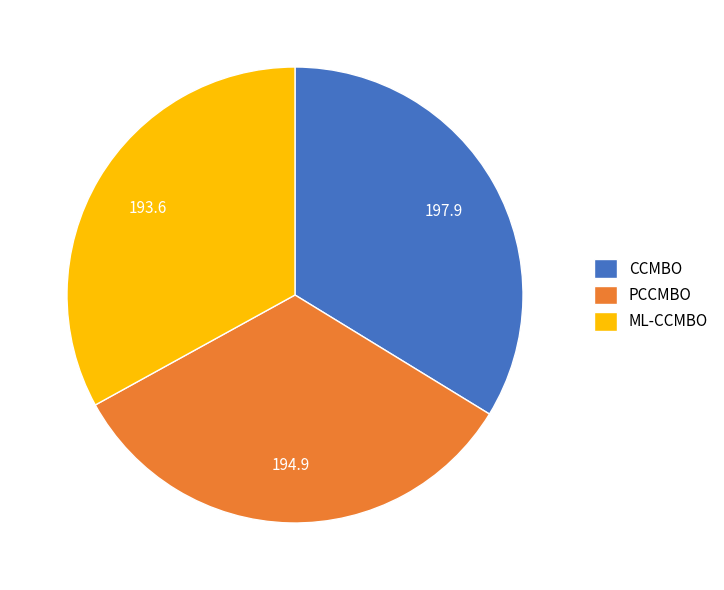

Does any single category account for the majority?

No